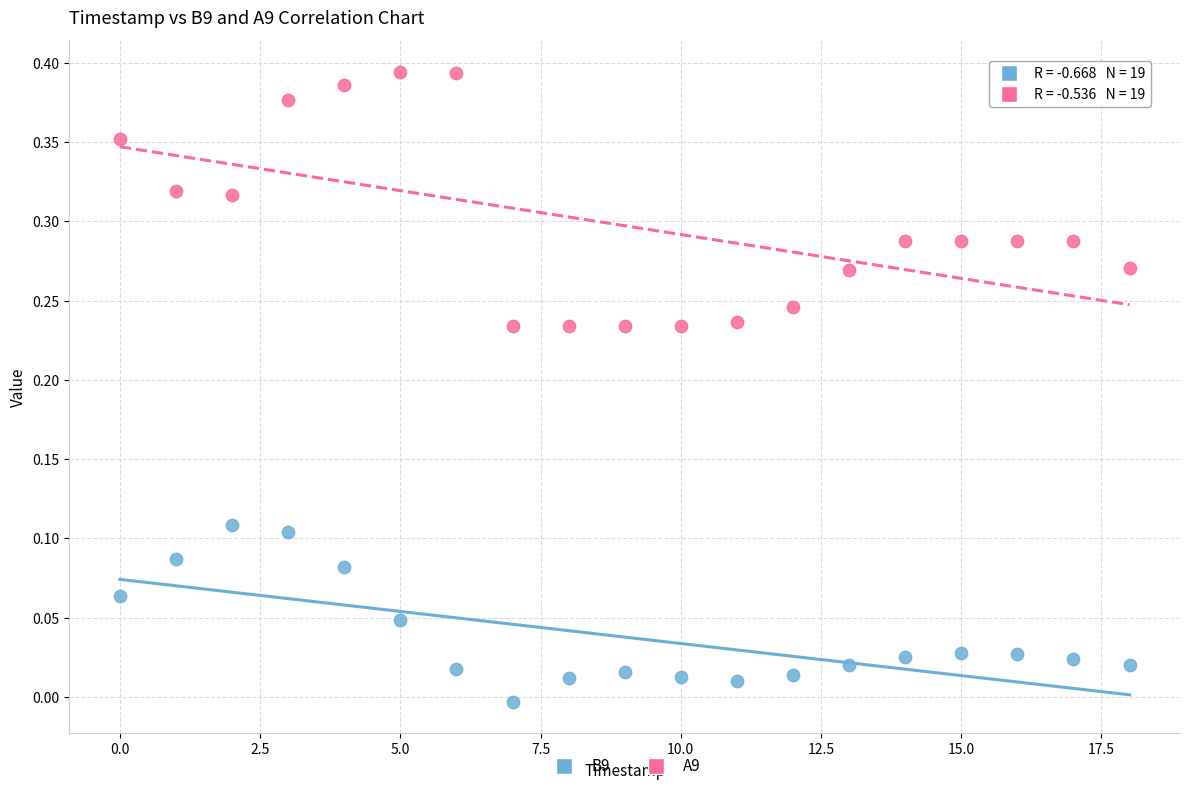

Which series has the largest Y range (max minus min)?

A9